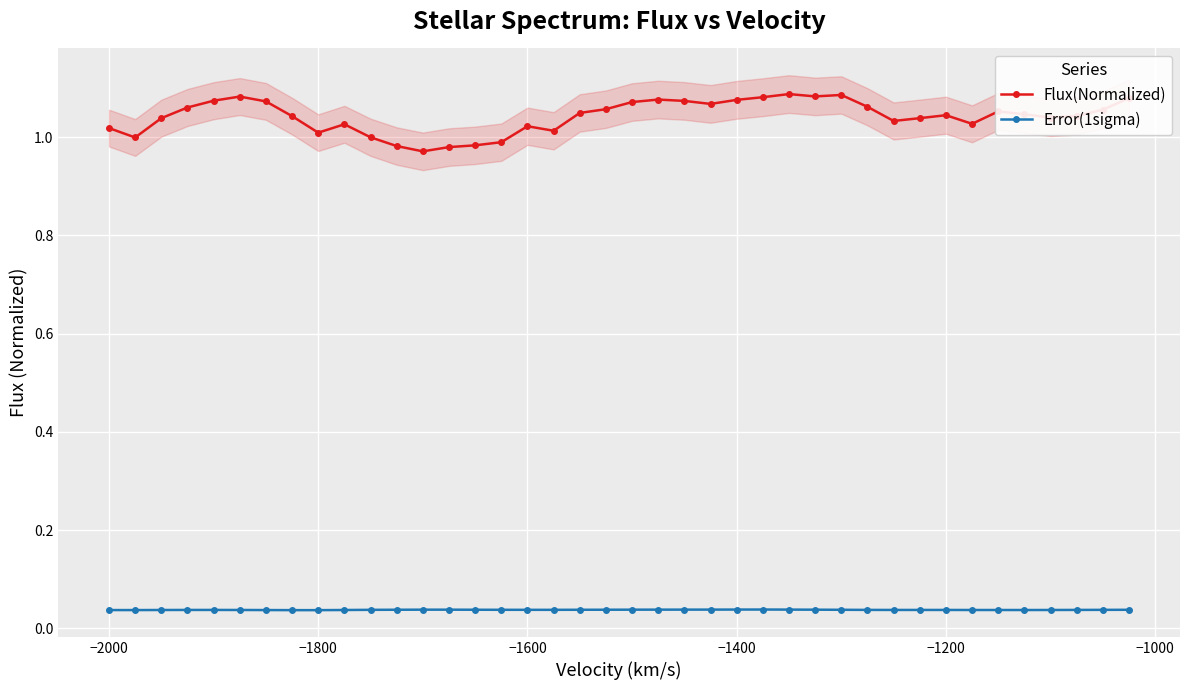

True or false: Flux(Normalized) and Error(1sigma) cross at least once.

False